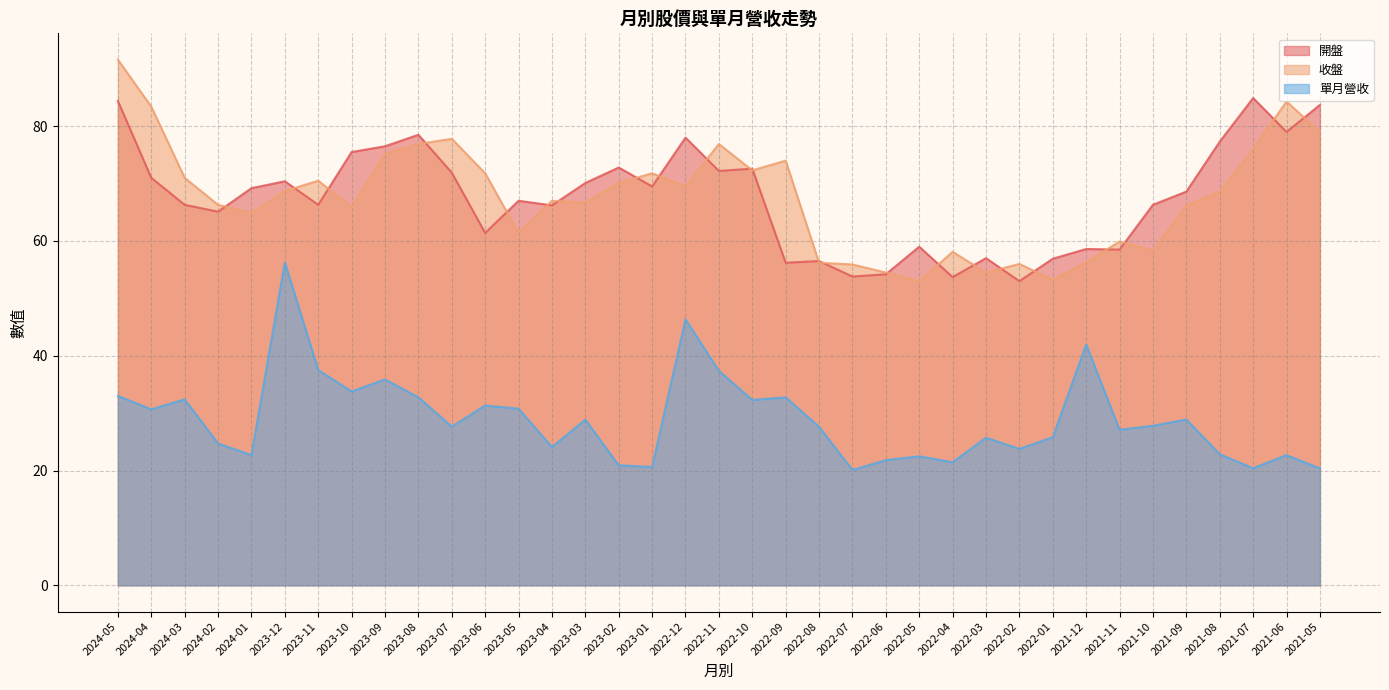

In 開盤, how many points are higher than both neighbors (excluding endpoints)?

11